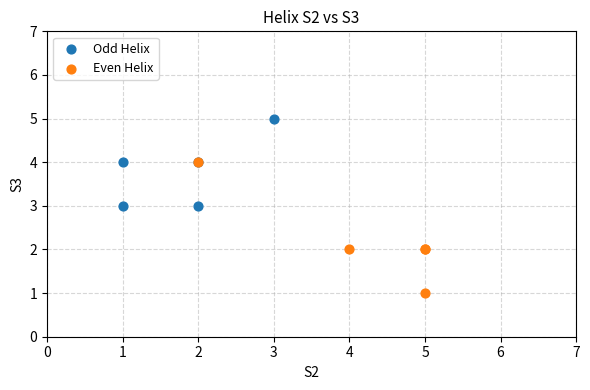

Which series reaches the minimum Y coordinate?

Even Helix